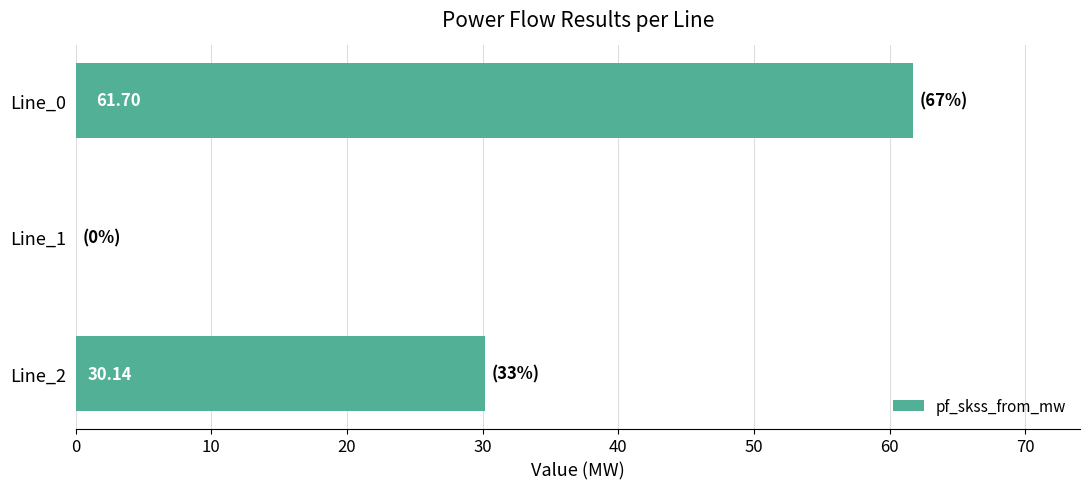

What is the sum of the values at Line_2 and Line_1?

30.1